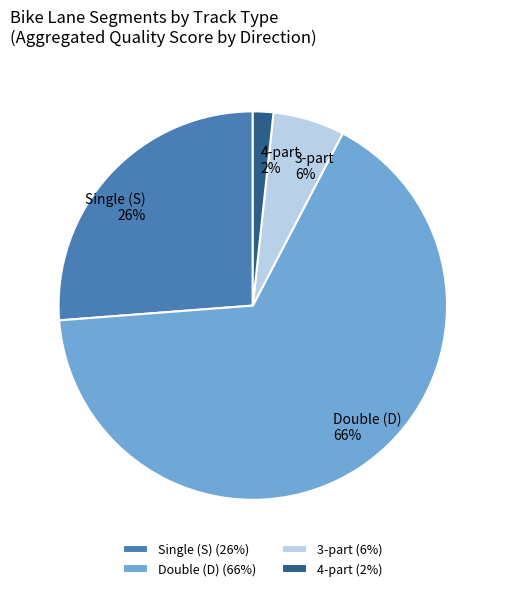

How many segments does this pie chart have?

4